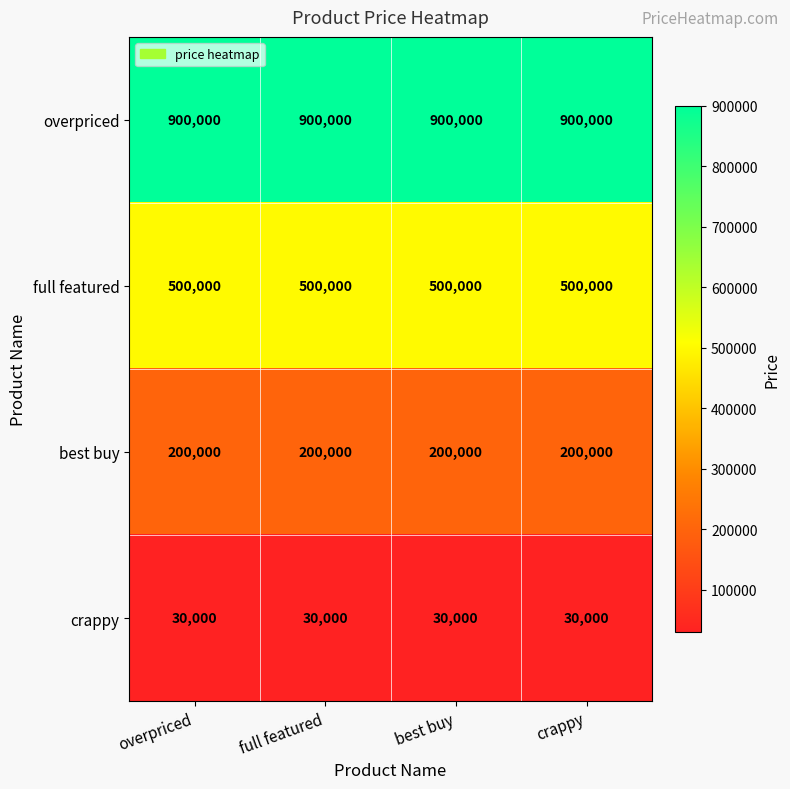

Is it true that crappy equals 19215 at best buy?

False